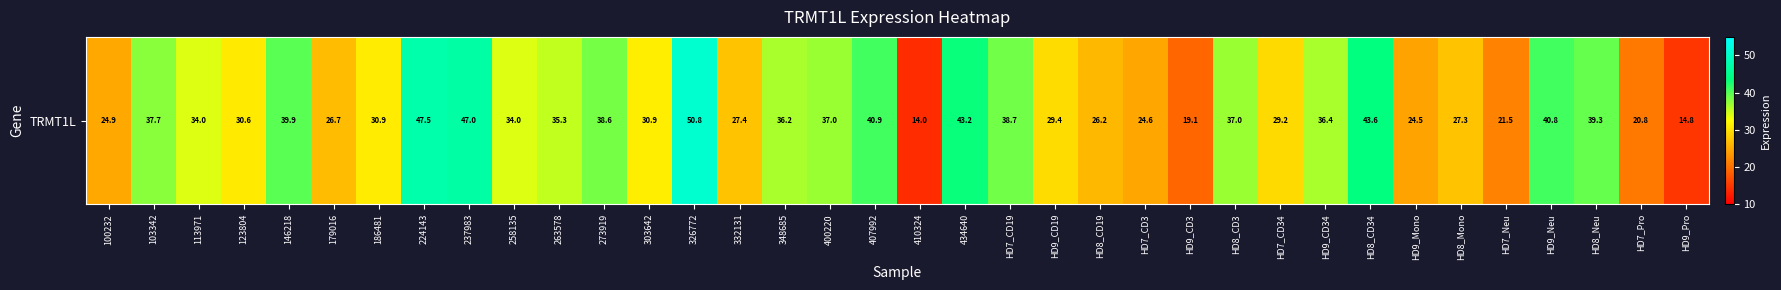

Rank the categories by value from highest to lowest.

326772, 224143, 237983, HD8_CD34, 434640, 407992, HD9_Neu, 146218, HD8_Neu, HD7_CD19, 273919, 103342, 400220, HD8_CD3, HD9_CD34, 348685, 263578, 113971, 258135, 303642, 186481, 123804, HD9_CD19, HD7_CD34, 332131, HD8_Mono, 179016, HD8_CD19, 100232, HD7_CD3, HD9_Mono, HD7_Neu, HD7_Pro, HD9_CD3, HD9_Pro, 410324